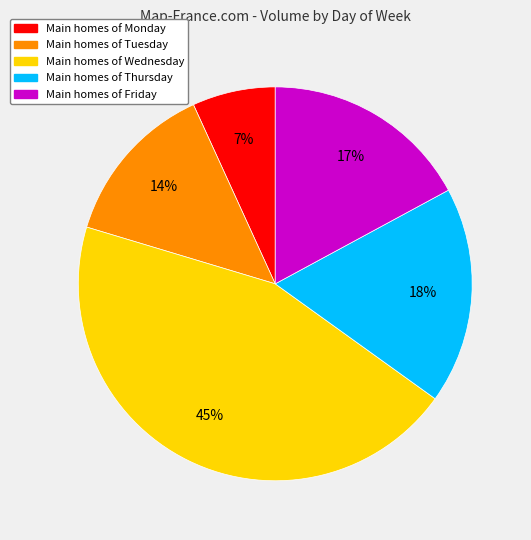

To the nearest percent, what is the average slice percentage?

20%